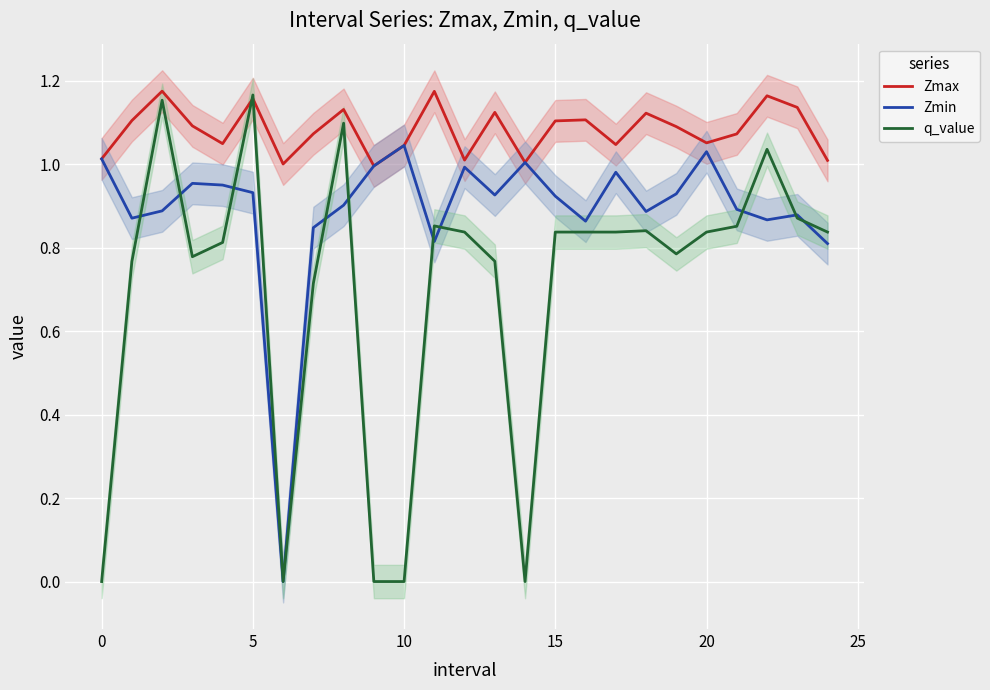

What is the approximate value of Zmax at 18?

1.1